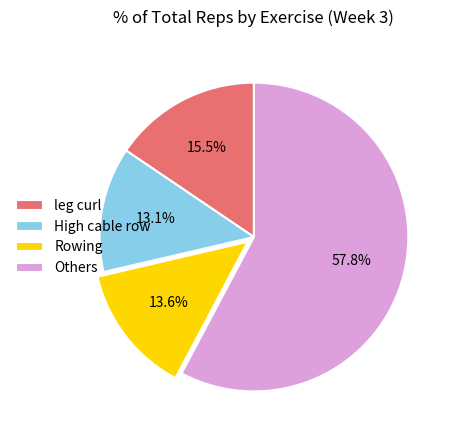

How many segments does this pie chart have?

4